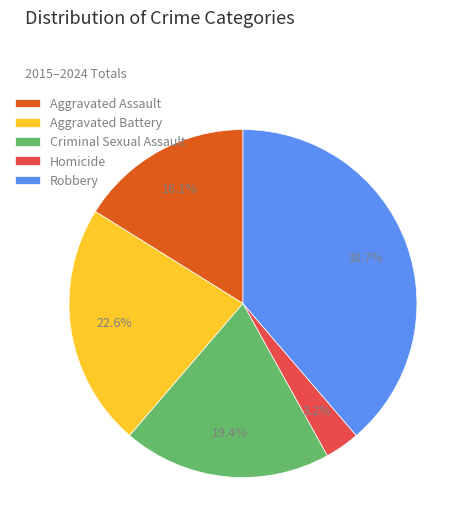

What percentage is the Robbery slice, to the nearest percent?

39%